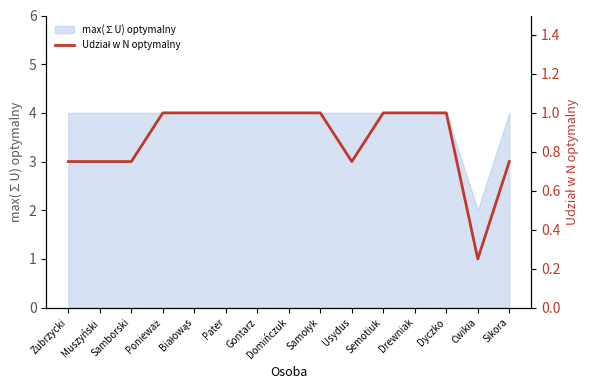

The max(∑U) optymalny series shows 4 at Usydus. True or false?

True